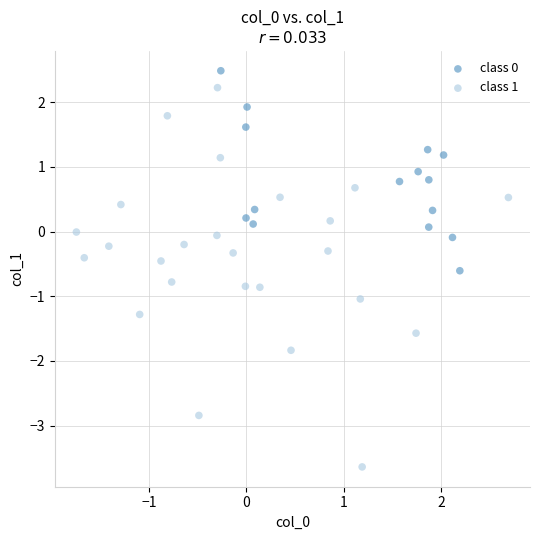

Which series has the widest spread of Y values?

class 1